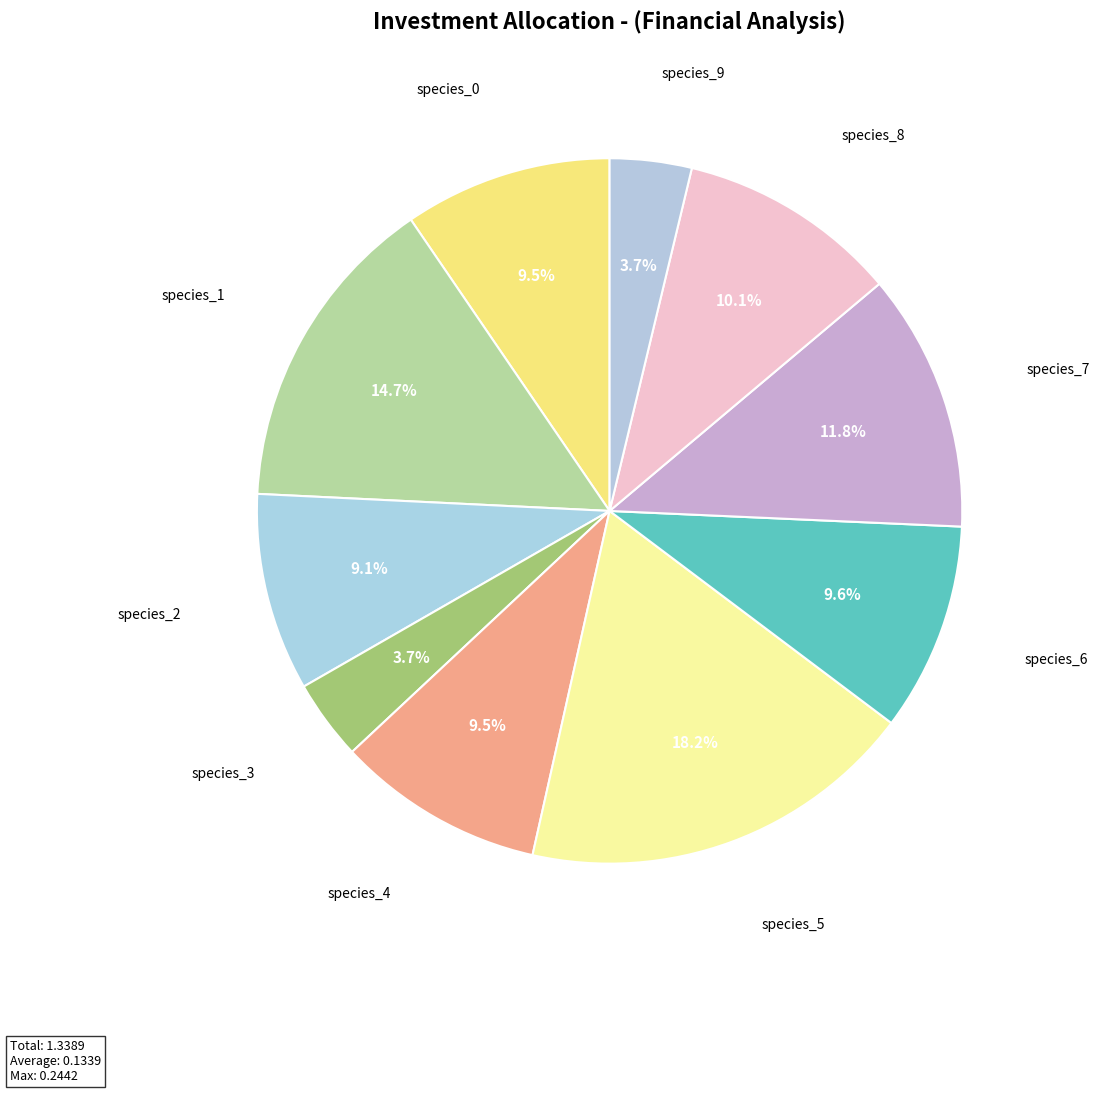

Does any single category account for the majority?

No